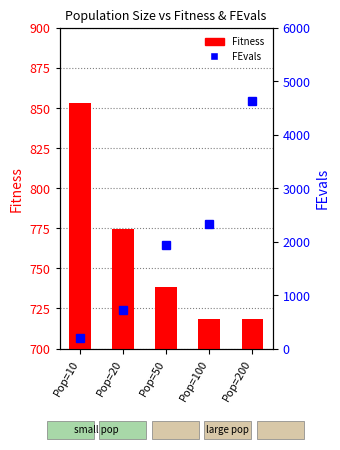

What is the value of the FEvals bar at the 1st from the left?

201.0